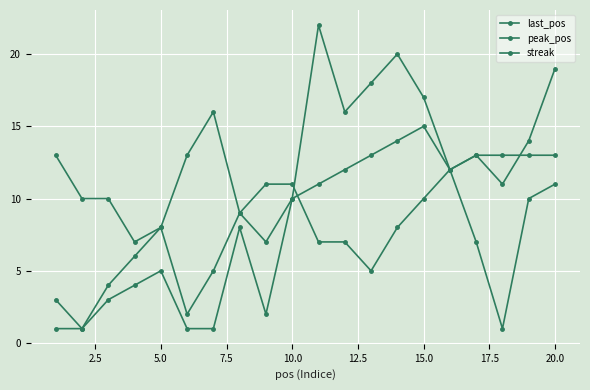

How many series are shown in this chart?

3